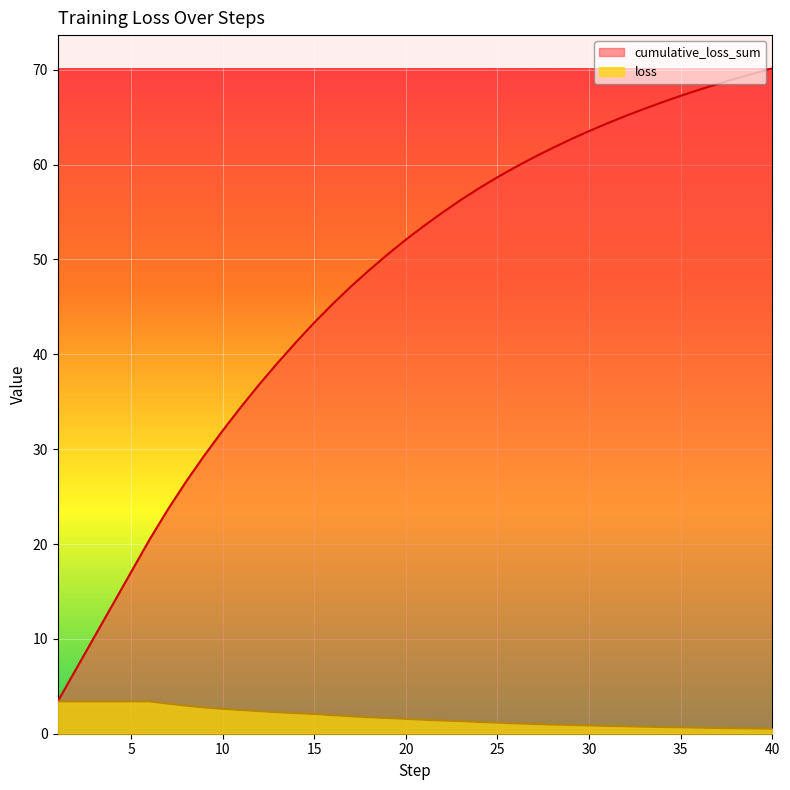

Rank the series by their average value, from lowest to highest.

loss, cumulative_loss_sum